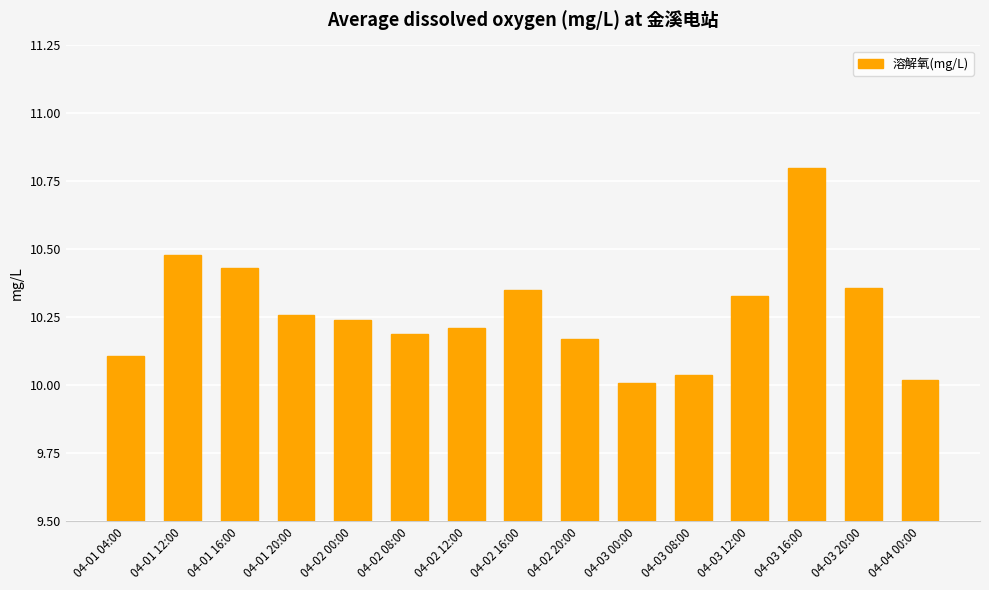

What is the label of the 8th bar from the right?

04-02 16:00